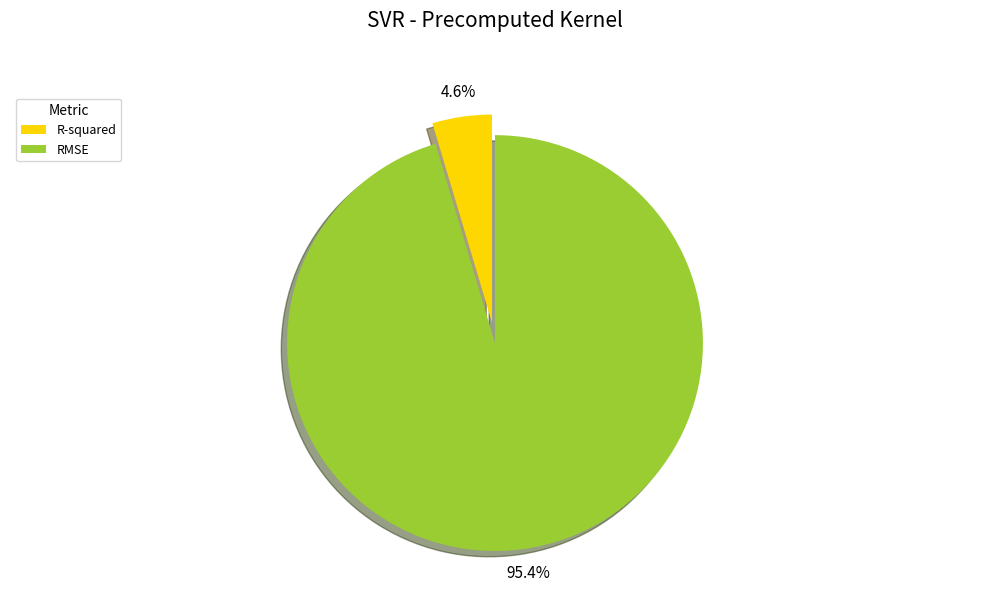

Rank the categories by value from lowest to highest.

R-squared, RMSE